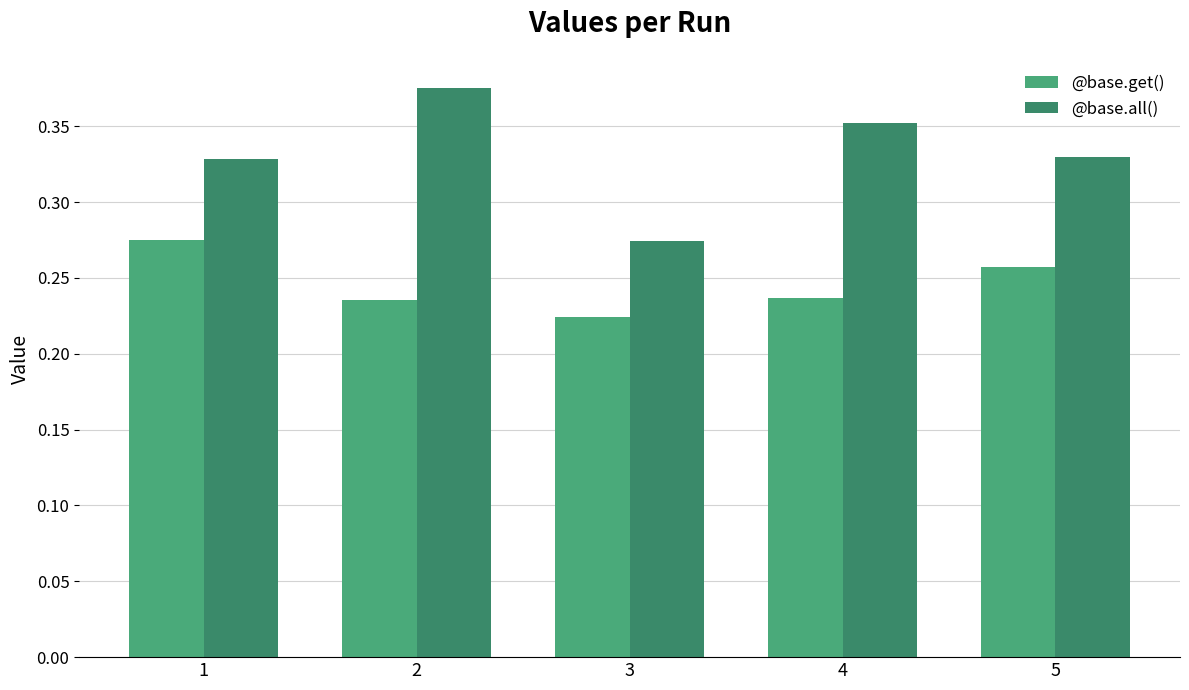

What is the sum of the @base.all() values at 4 and 3?

0.6